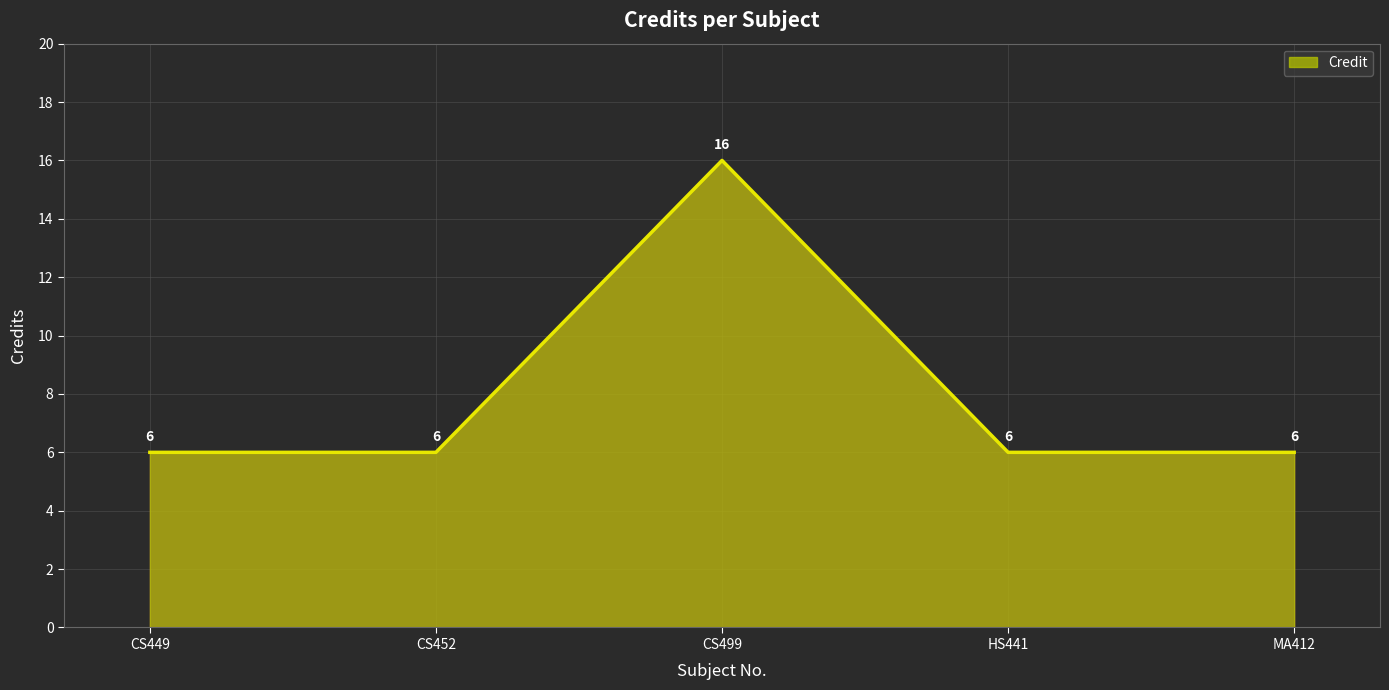

Approximately how many times larger is the value at HS441 compared to CS452?

1.0